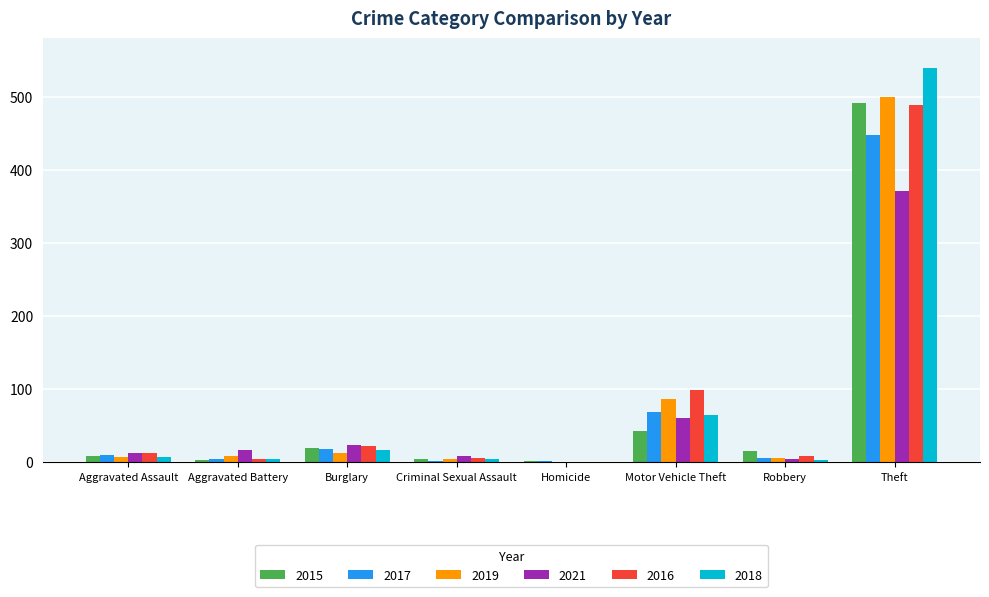

Where is 2017 nearest to the value 224?

Motor Vehicle Theft